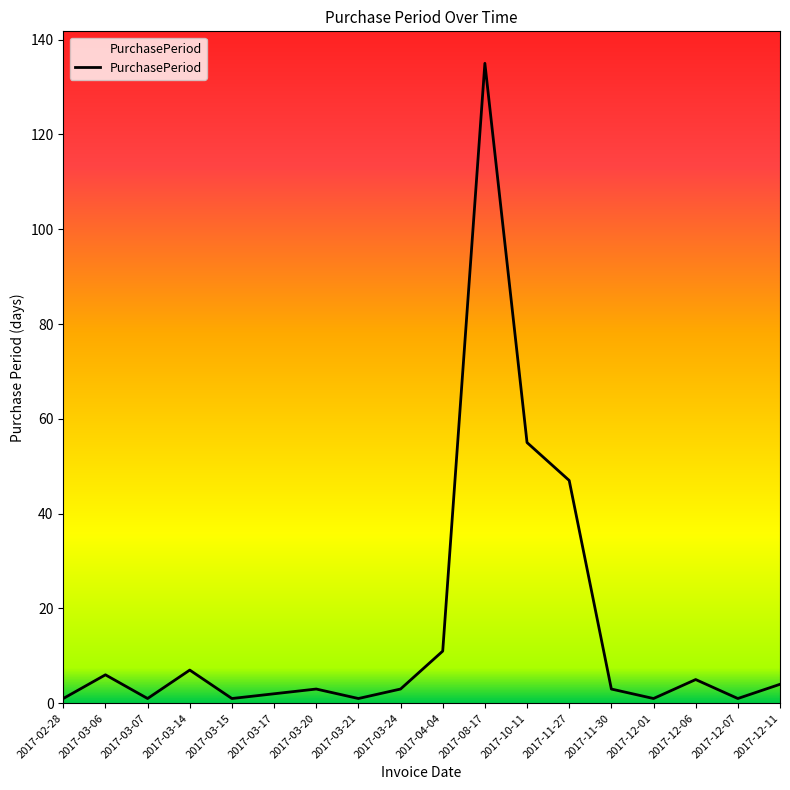

What is the change in value from 2017-10-11 to 2017-11-27?

-8